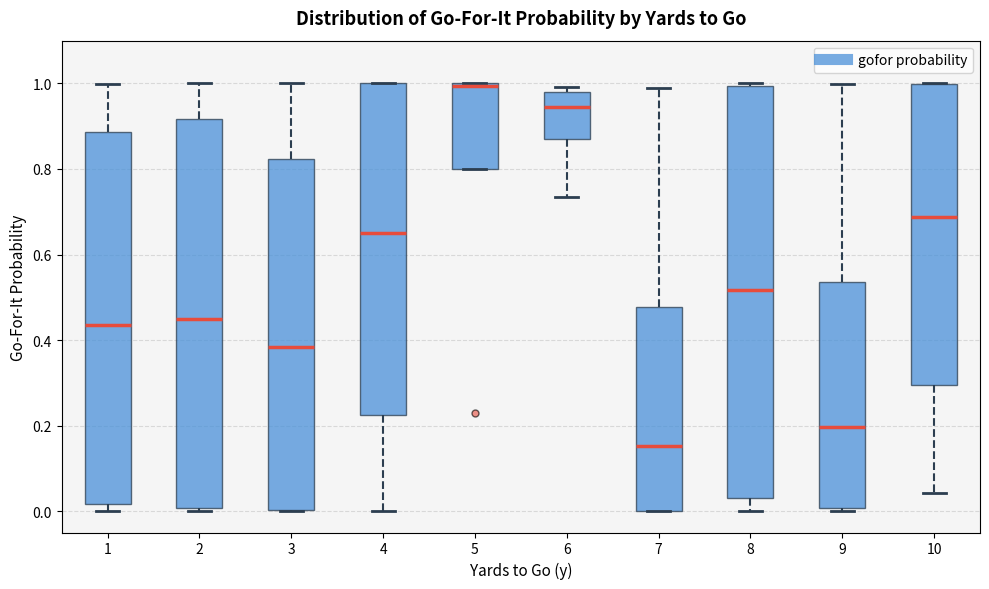

Reading left to right, transcribe this box plot: for each box, give where its median line is, the range the box spans, and where its two whiskers end, as read against the y-axis. The values are not printed on the chart, so give them approximately, as read against the axis.

1: median 0.44, box 0.02 to 0.88, whiskers 0.00 to 1.00
2: median 0.44, box 0.00 to 0.92, whiskers 0.00 (just below the box's lower edge) to 1.00
3: median 0.38, box 0.00 to 0.82, whiskers 0.00 to 1.00
4: median 0.64, box 0.22 to 1.00, whiskers 0.00 to 1.00
5: median 1.00, box 0.80 to 1.00, whiskers 0.80 to 1.00
6: median 0.94, box 0.88 to 0.98, whiskers 0.74 to 1.00
7: median 0.16, box 0.00 to 0.48, whiskers 0.00 to 0.98
8: median 0.52, box 0.04 to 1.00, whiskers 0.00 to 1.00
9: median 0.20, box 0.00 to 0.54, whiskers 0.00 (just below the box's lower edge) to 1.00
10: median 0.68, box 0.30 to 1.00, whiskers 0.04 to 1.00